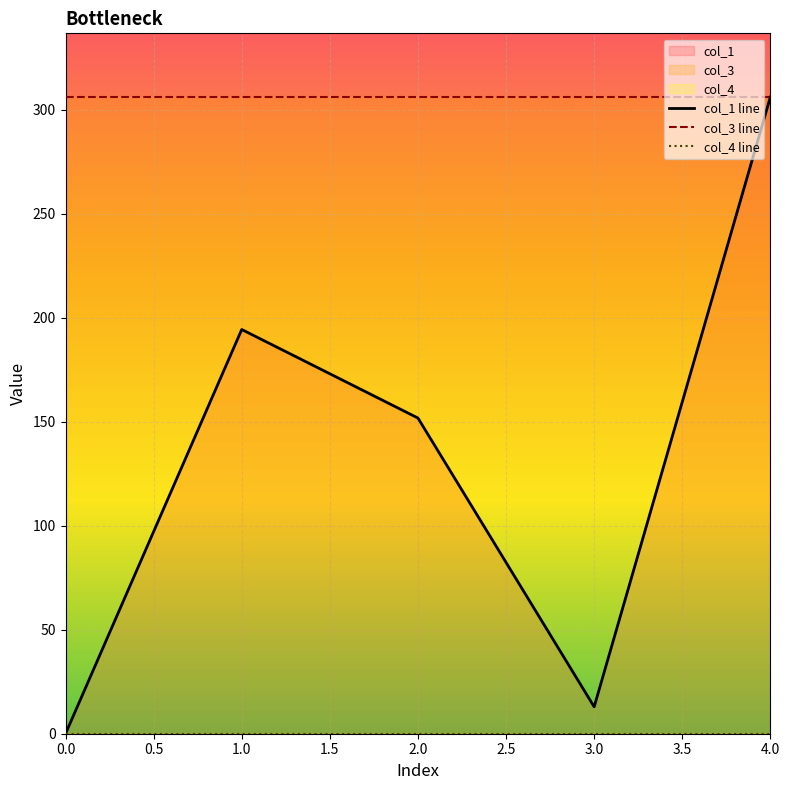

True or false: col_3 line and col_4 line cross at least once.

False